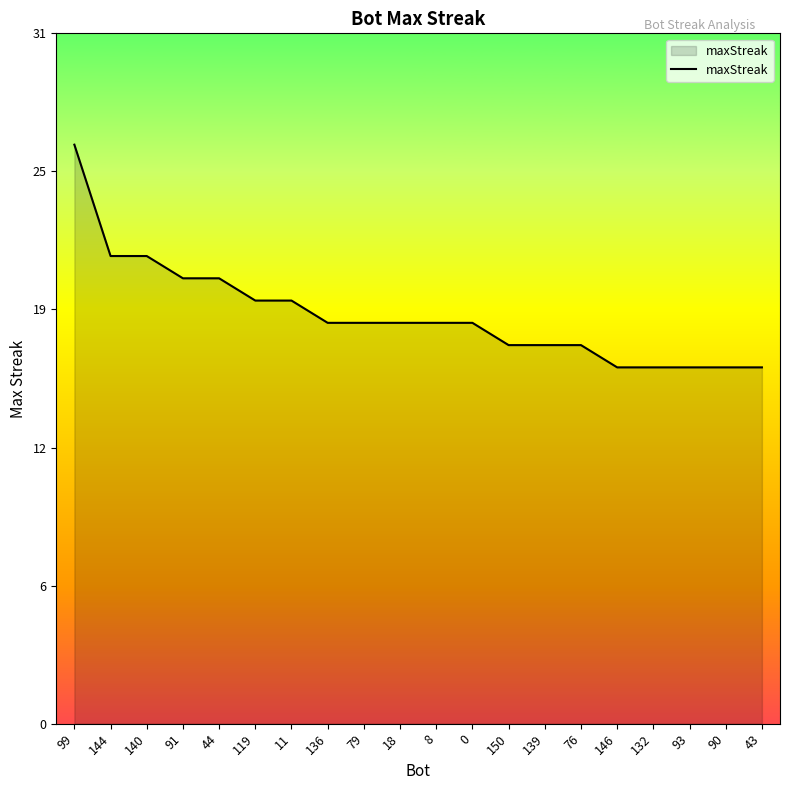

What is the maximum value shown in the chart?

26